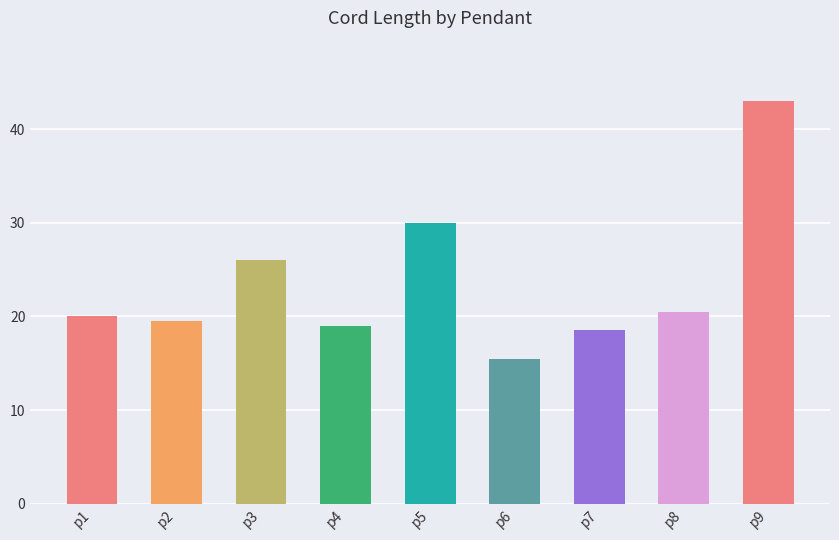

List the labels in order of value, largest first.

p9, p5, p3, p8, p1, p2, p4, p7, p6